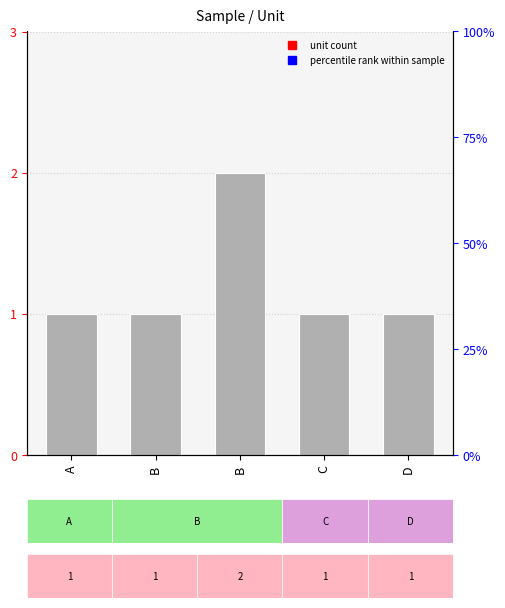

What is the difference between the maximum and minimum values?

1